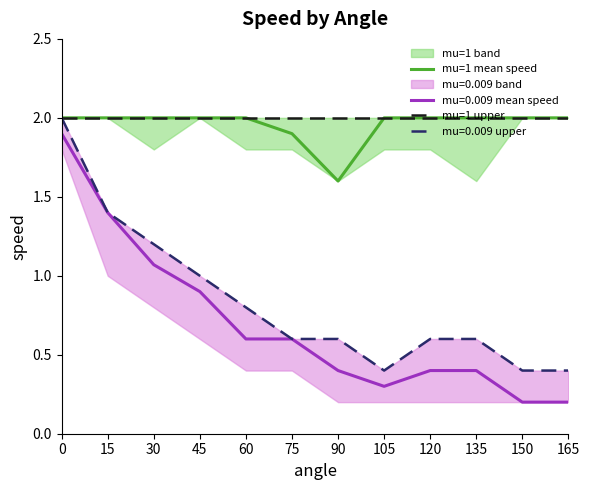

True or false: mu=1 upper has more than 0 interior local peaks.

False